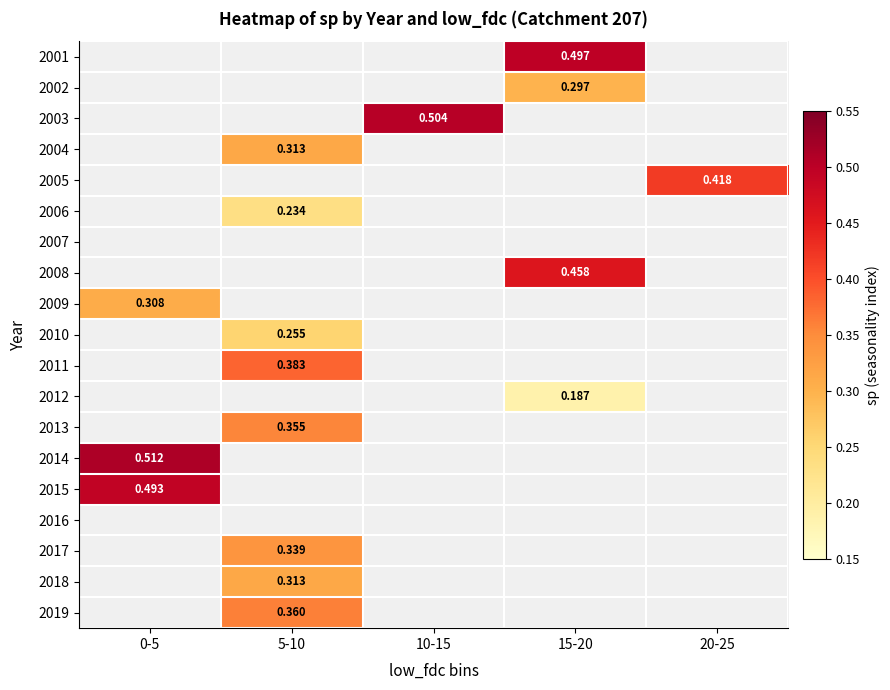

Is the value of 2015 at 20-25 greater than the value of 2002 at 15-20?

No